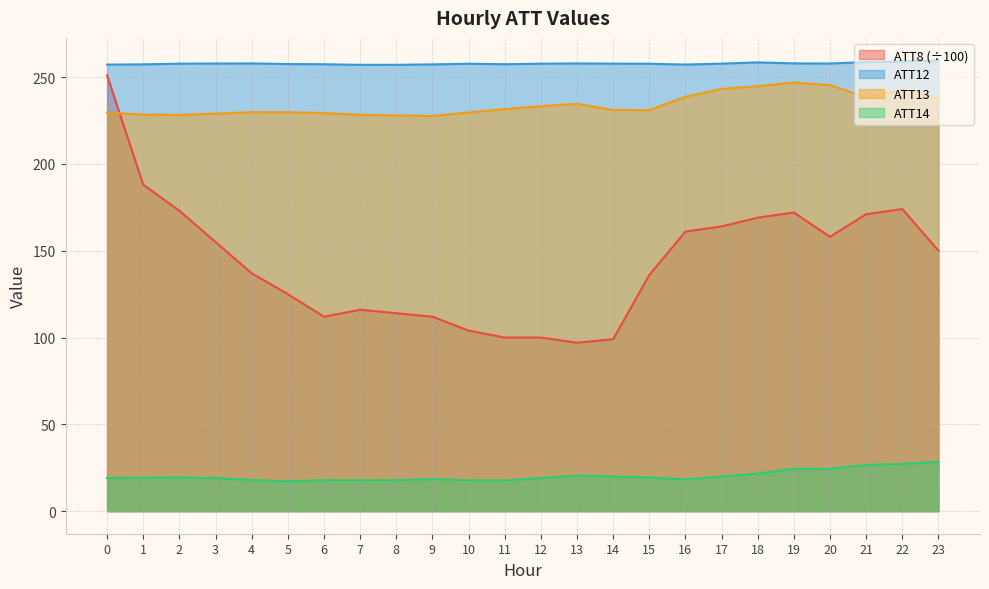

Which has a higher value, 8 or 9?

8